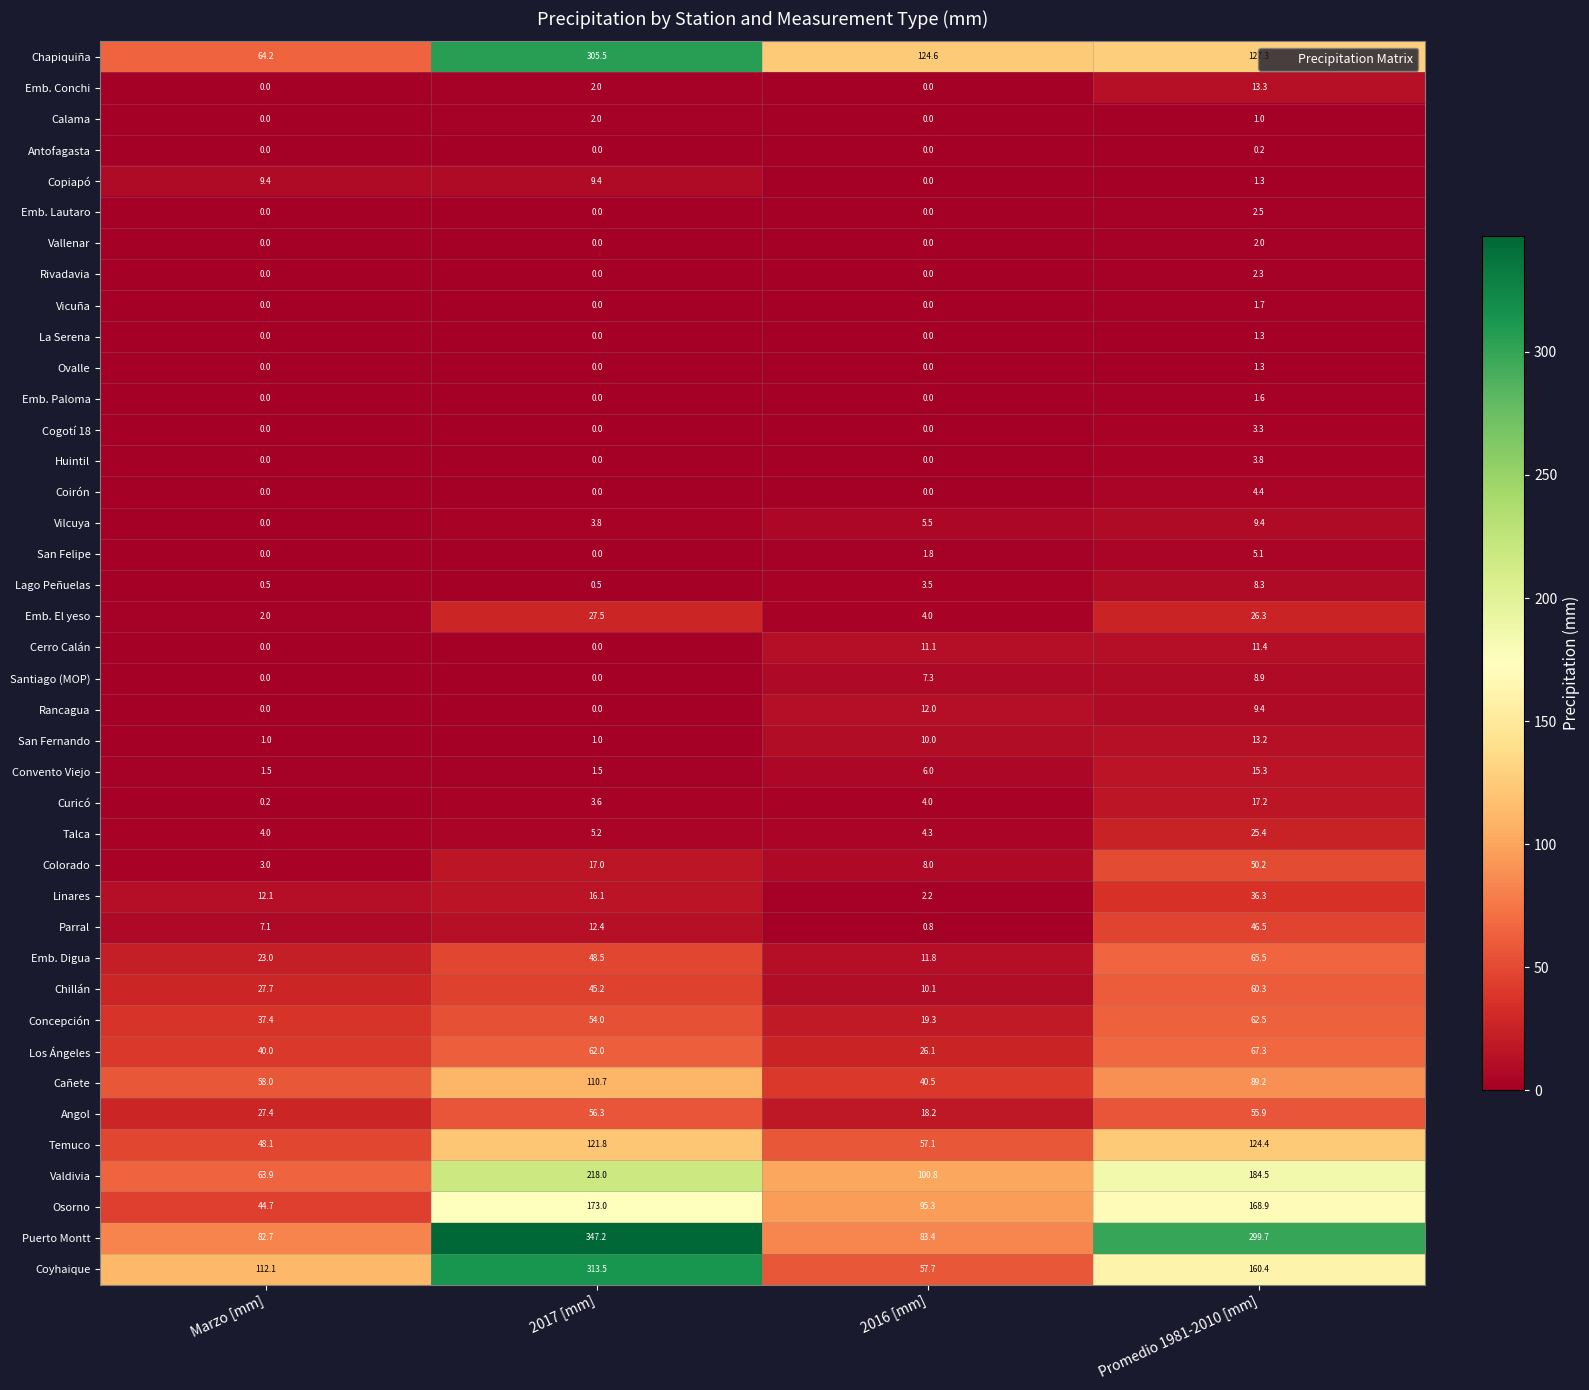

Is it true that Chapiquiña equals 409.0 at 2017 [mm]?

False